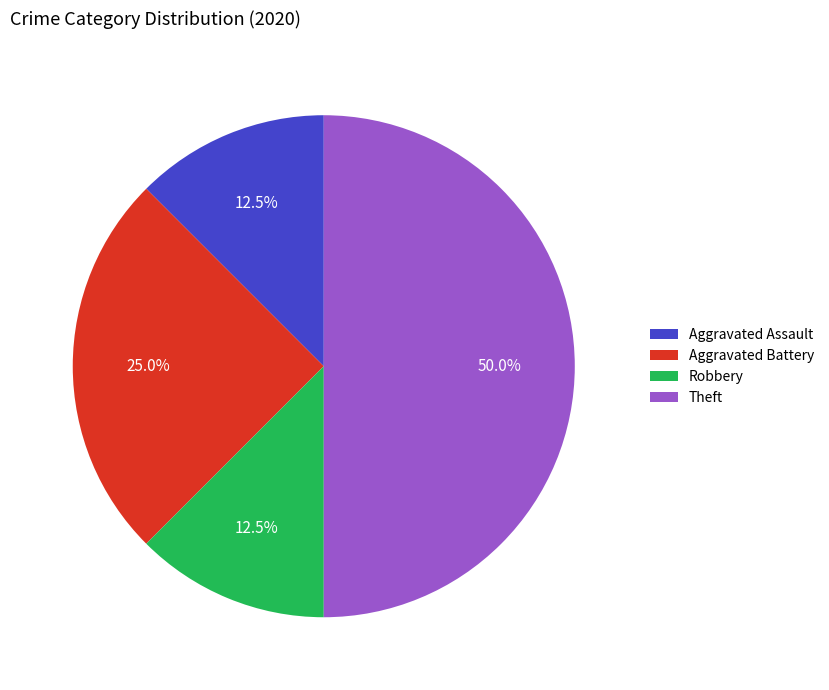

Does Aggravated Assault account for over 50% of the chart?

No